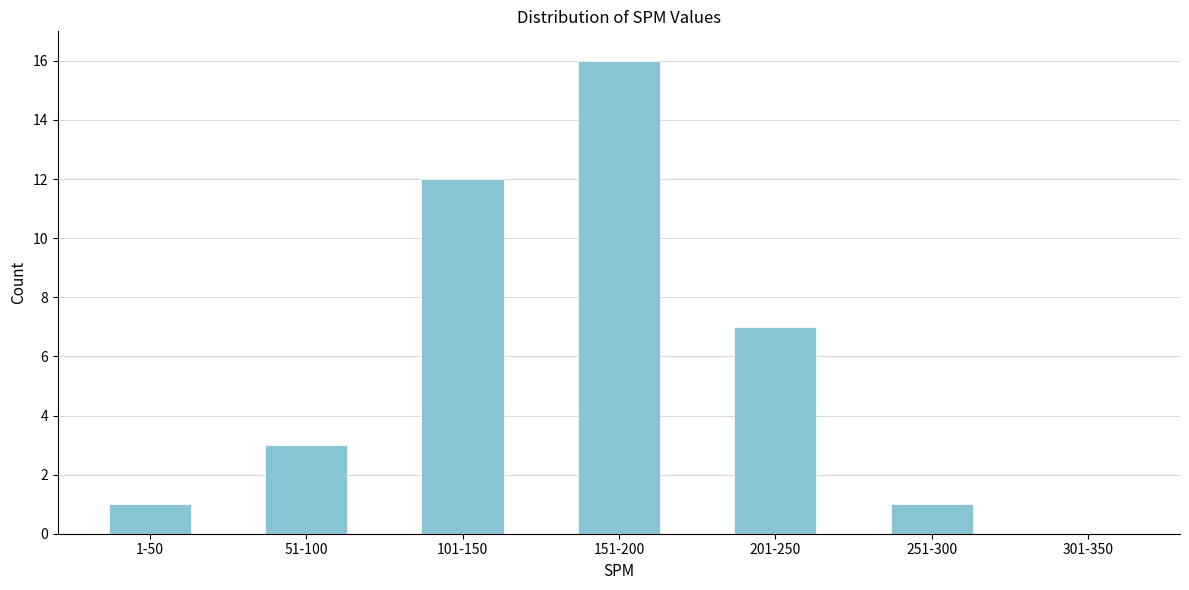

Reading left to right, list all the values displayed in this chart.

1-50=1	51-100=3	101-150=12	151-200=16	201-250=7	251-300=1	301-350=0